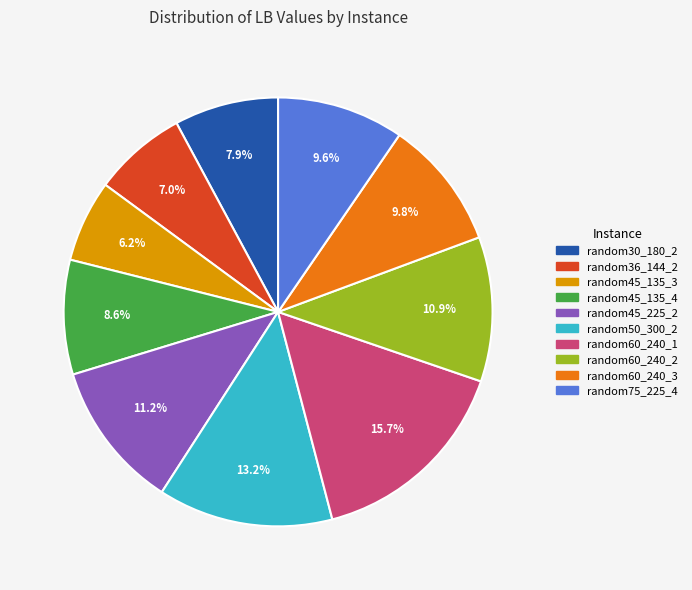

What portion of the pie excludes random36_144_2?

93.0%